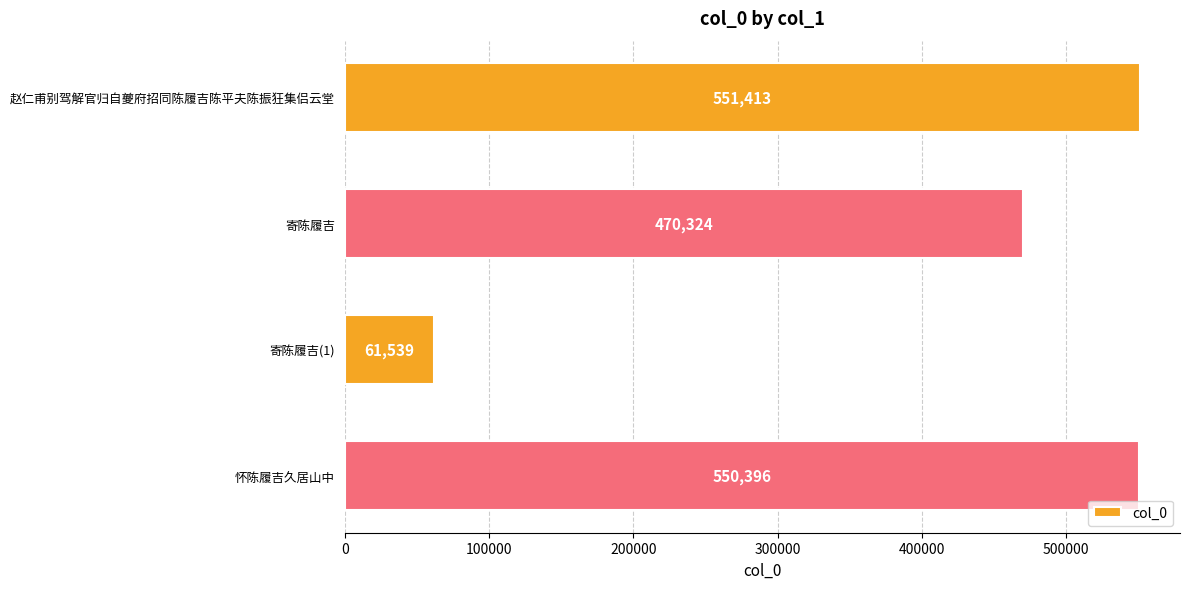

How many bars are there in total?

4